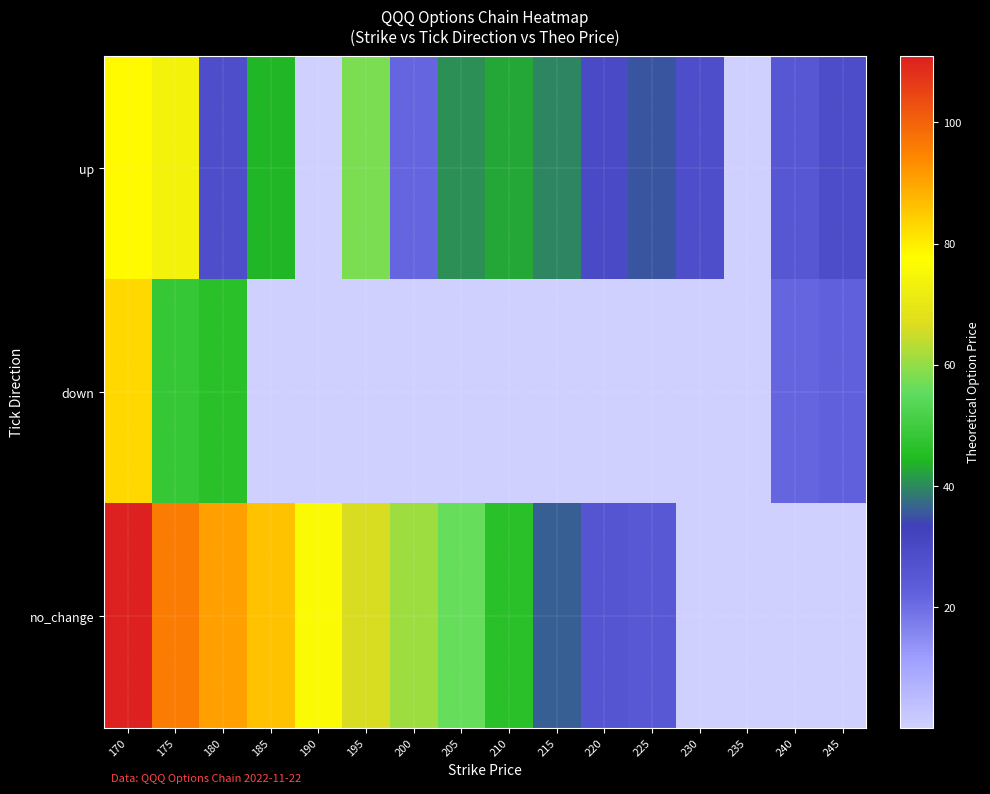

Which series changed the most between 170 and 220?

no_change